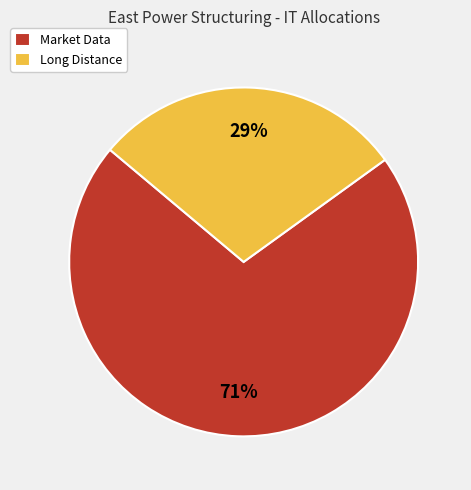

To the nearest percent, what percentage of the pie is Long Distance?

29%